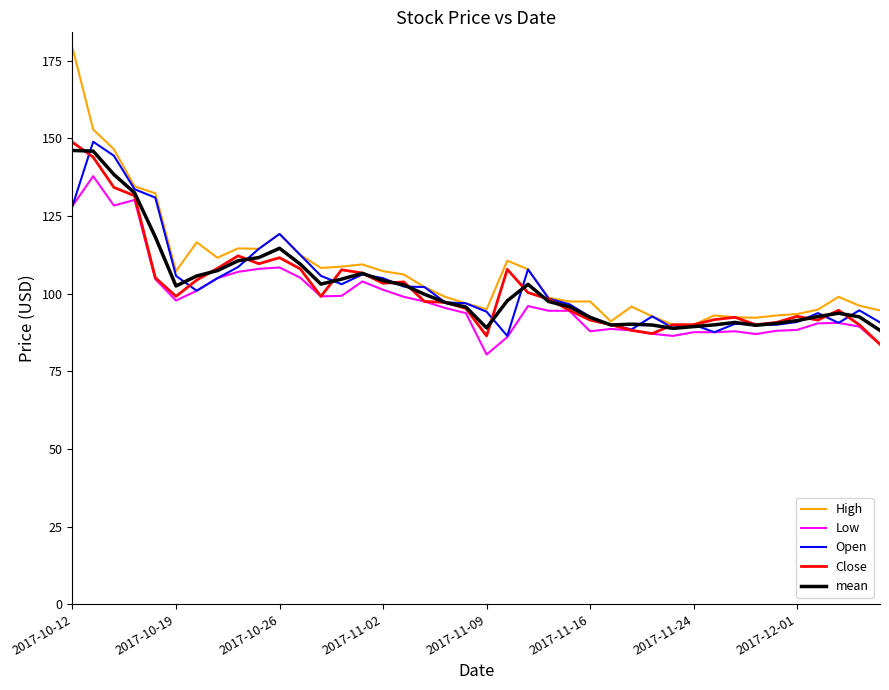

Which series has the widest spread of values?

High